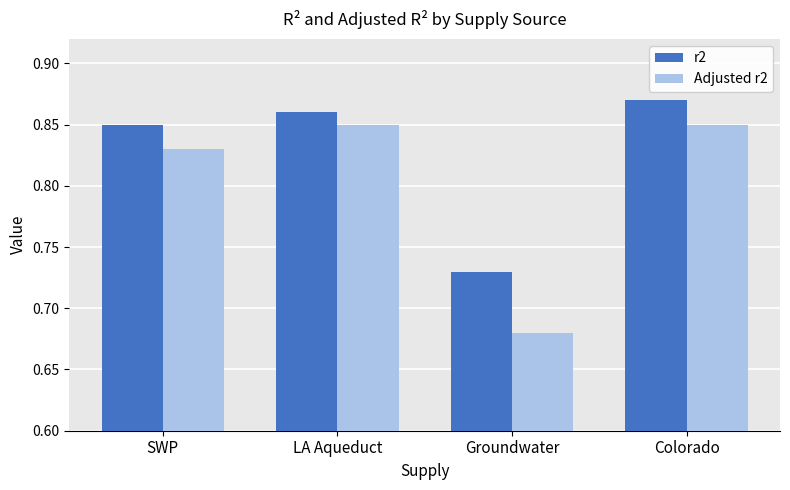

What is the label of the 4th bar from the right?

SWP